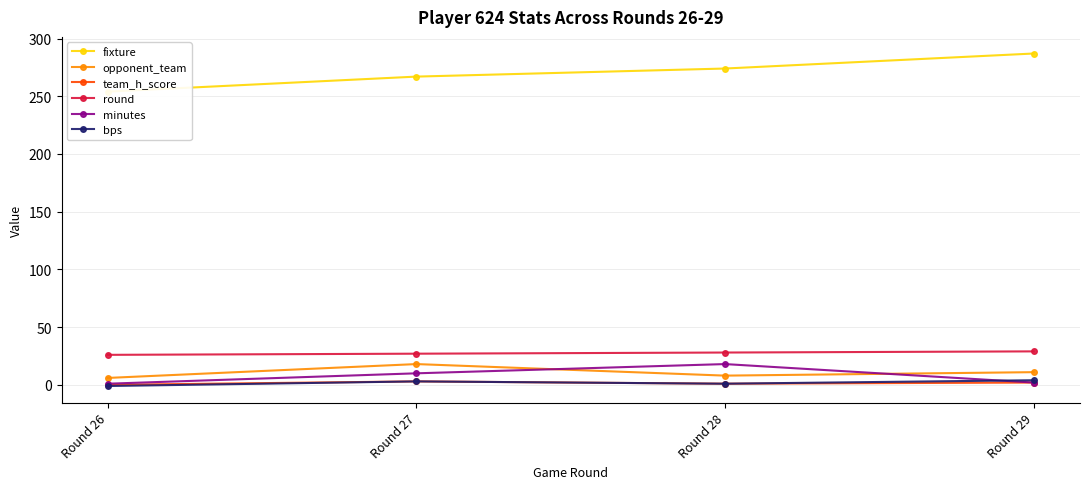

Reading right to left, list all the values displayed in this chart.

fixture: 287	274	267	254
opponent_team: 11	8	18	6
team_h_score: 2	1	3	0
round: 29	28	27	26
minutes: 2	18	10	1
bps: 4	1	3	-1